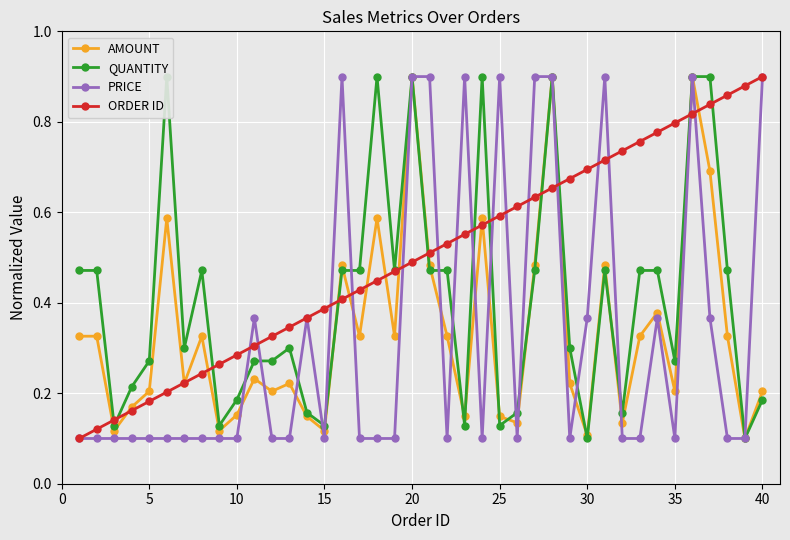

Which series ends up on top after the final intersection of ORDER ID and PRICE?

ORDER ID